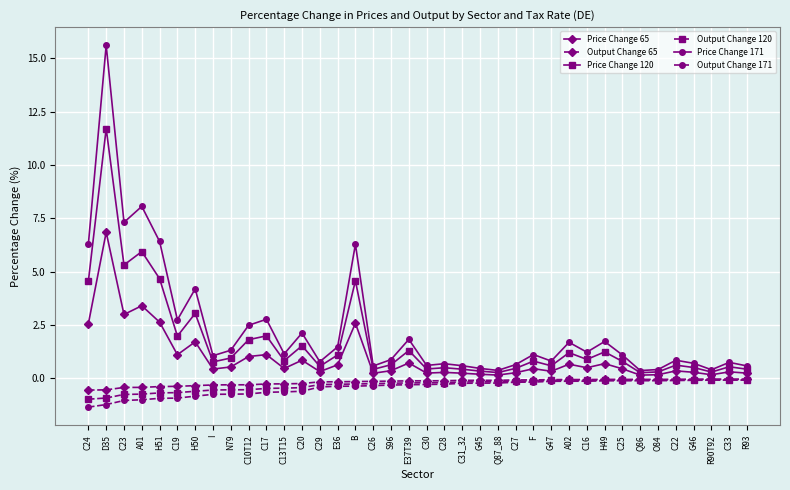

What is the greatest value displayed?

15.6